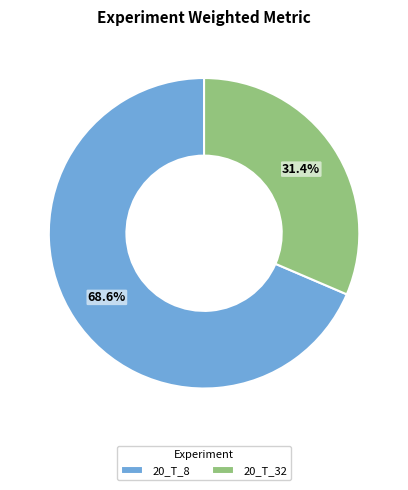

What is the total percentage of 20_T_32 and 20_T_8?

100.0%